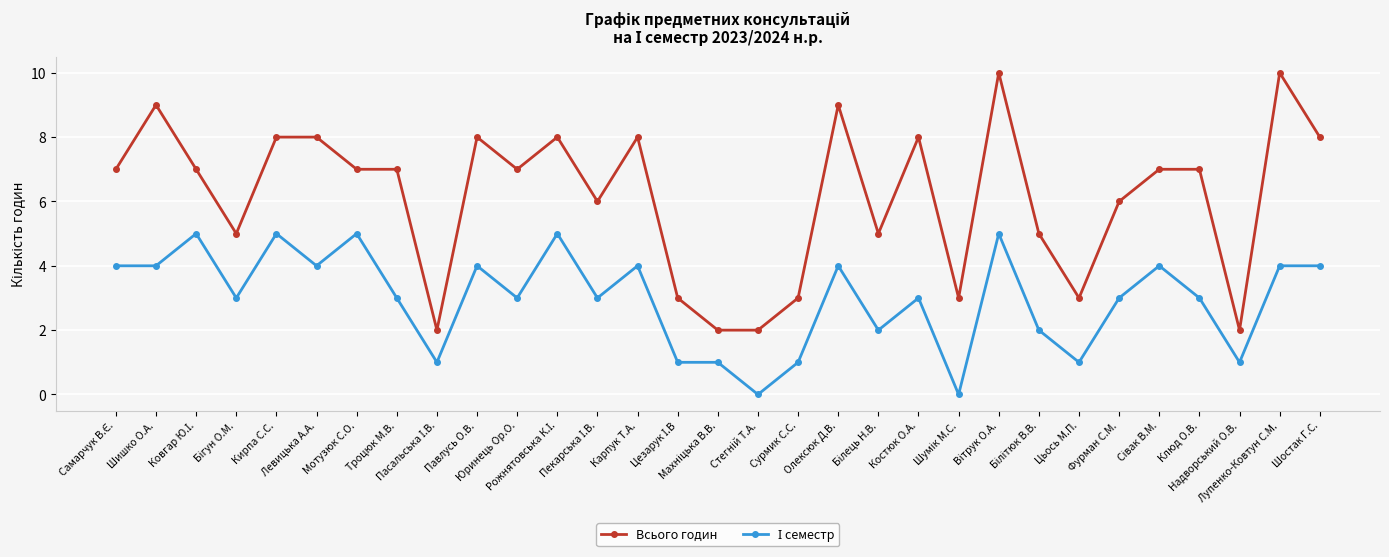

Which series has the largest range (max minus min)?

Всього годин